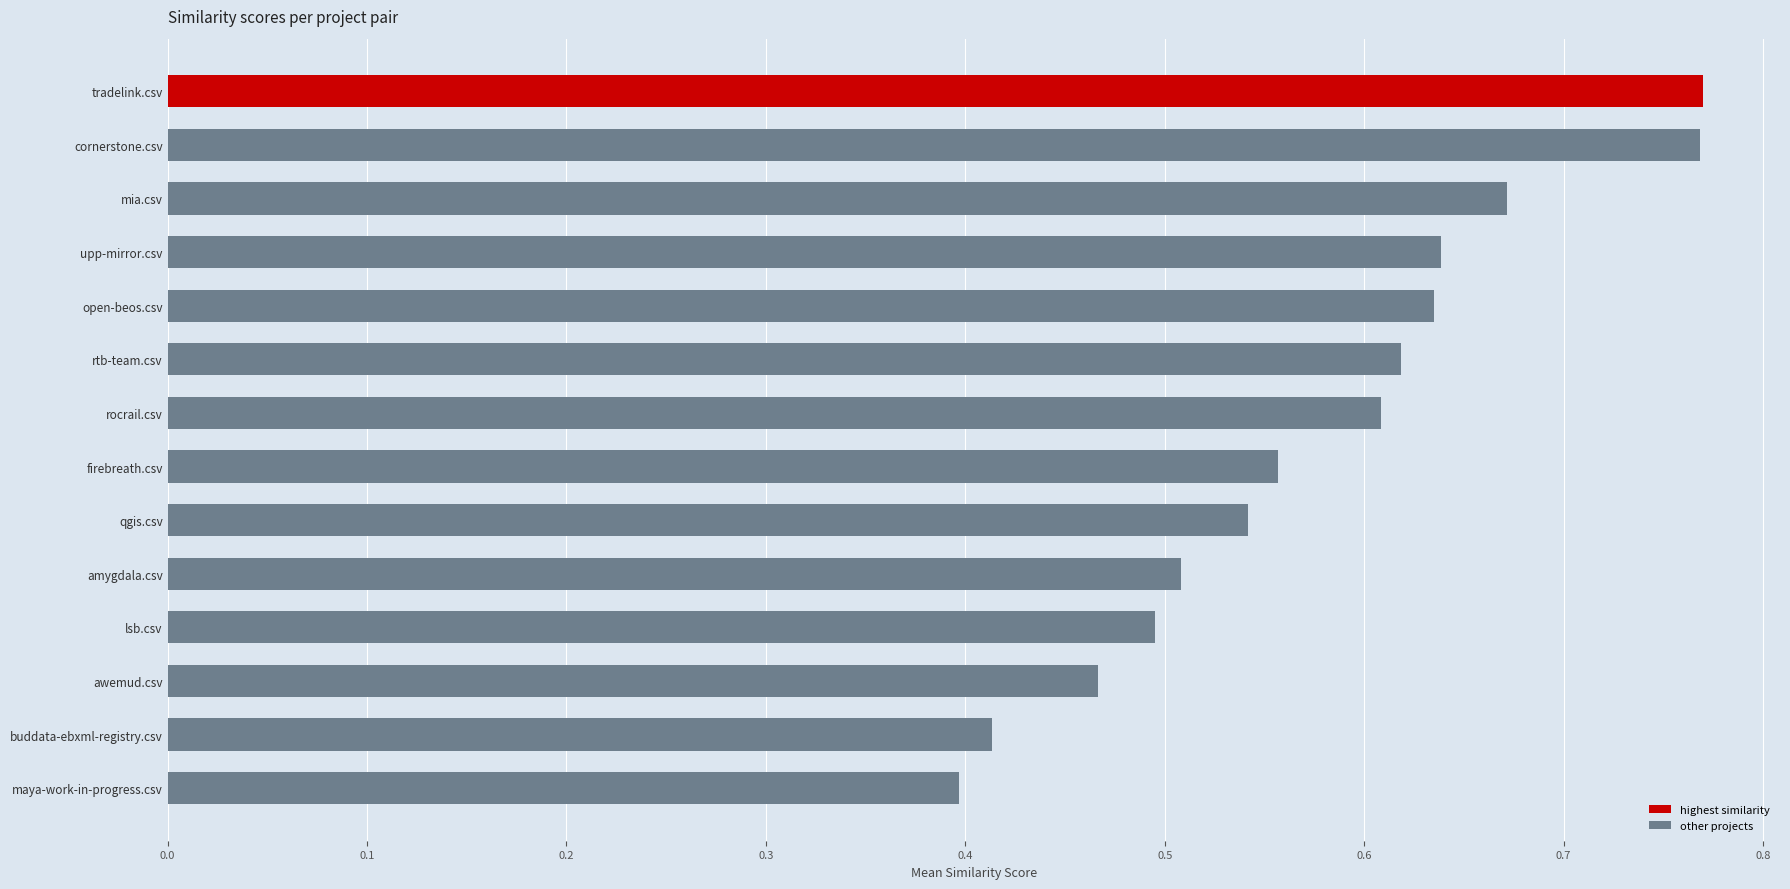

Count the values in the range 0 to 1.

14